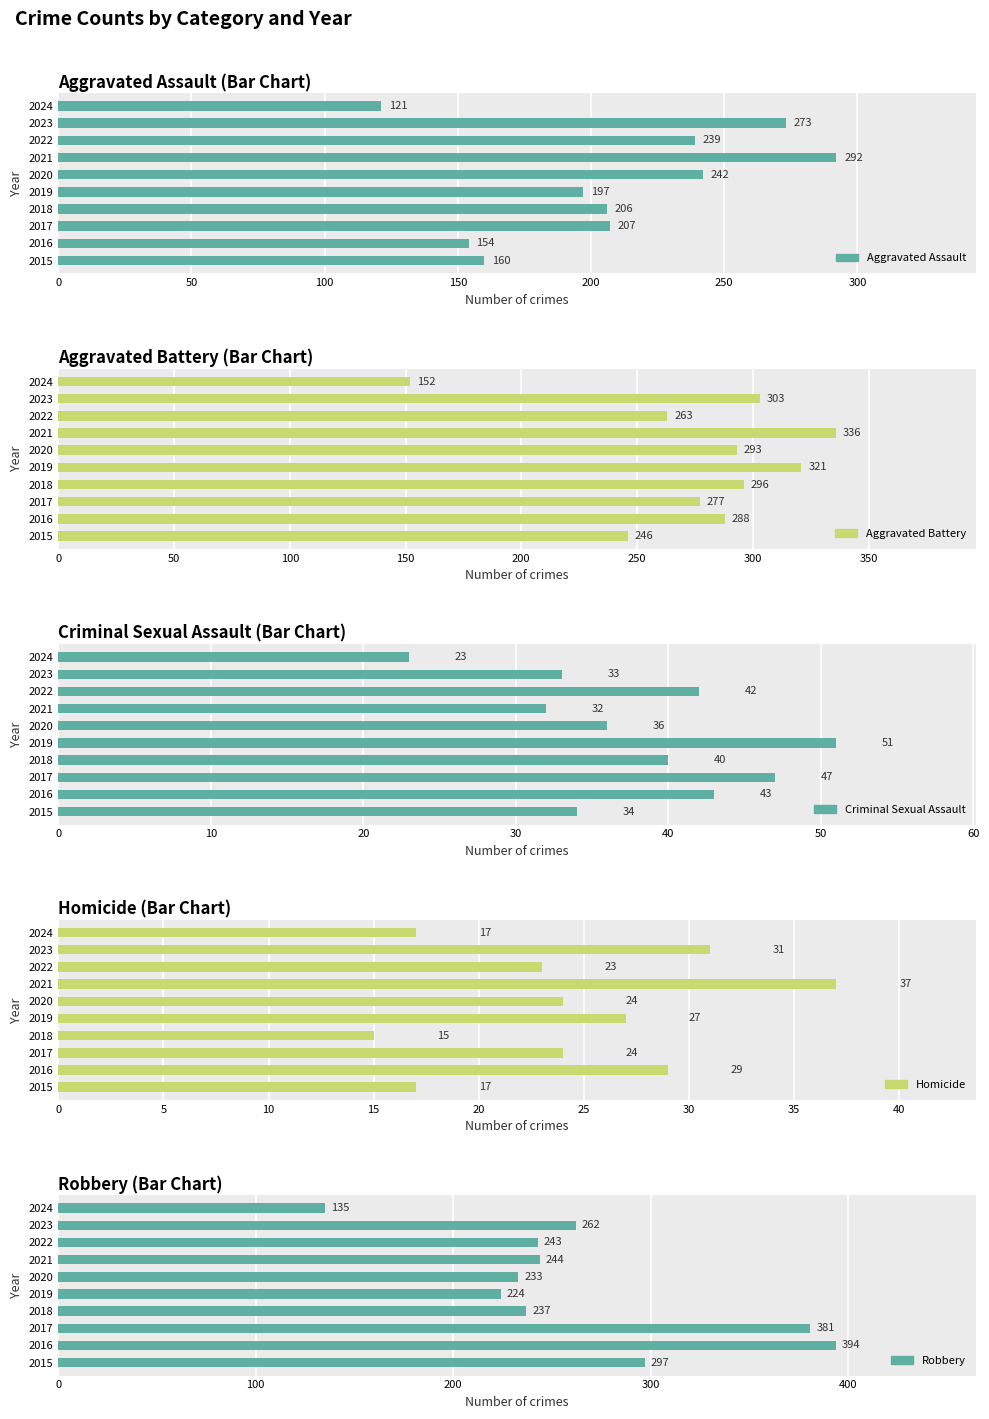

At how many categories does at least one series exceed 296?

6